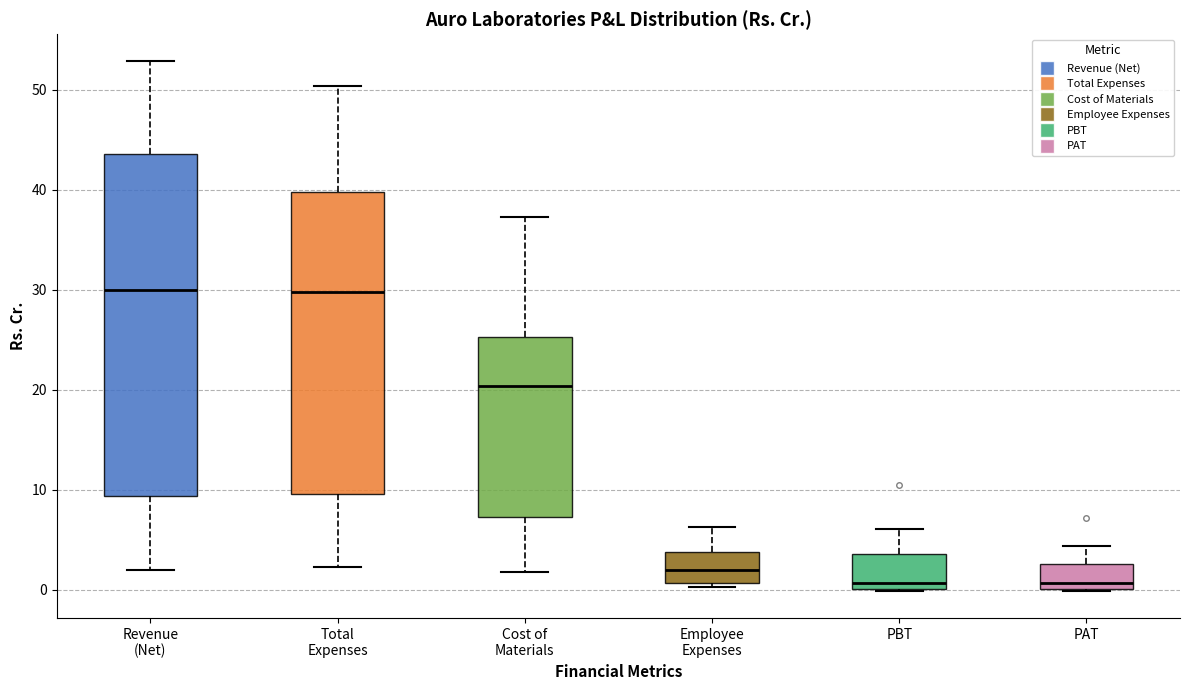

Comparing the boxes themselves (not the whiskers), which one is the tallest?

Revenue (Net)